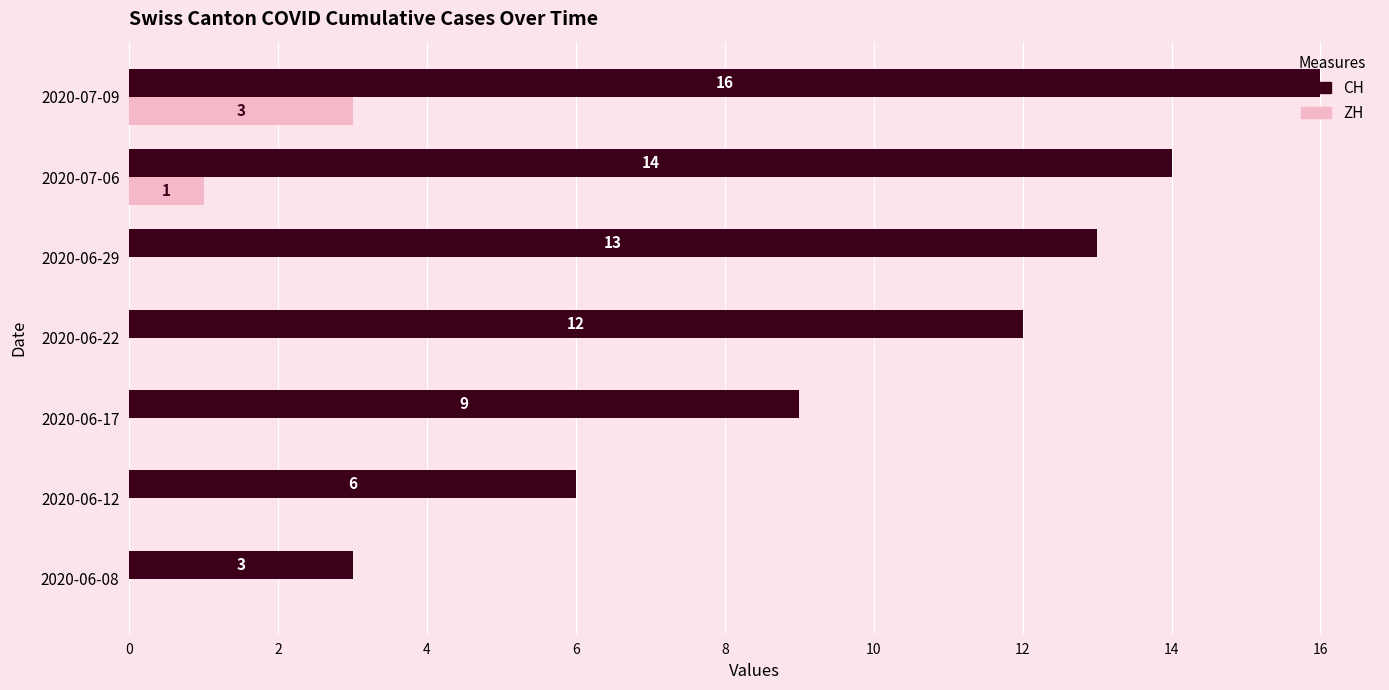

Is it true that CH equals 6 at 2020-06-12?

True